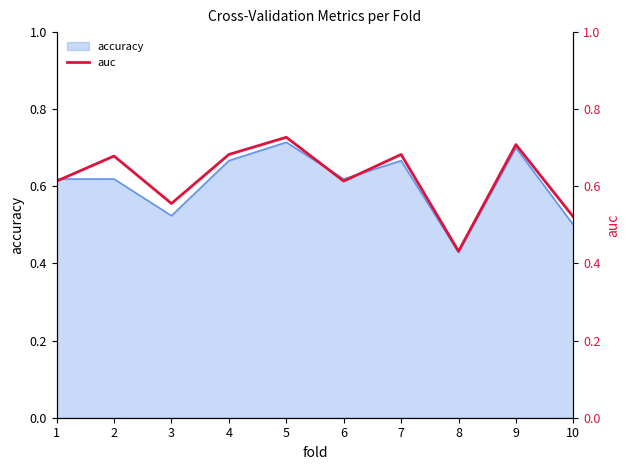

What is the sum of the values at 5 and 6?

1.3